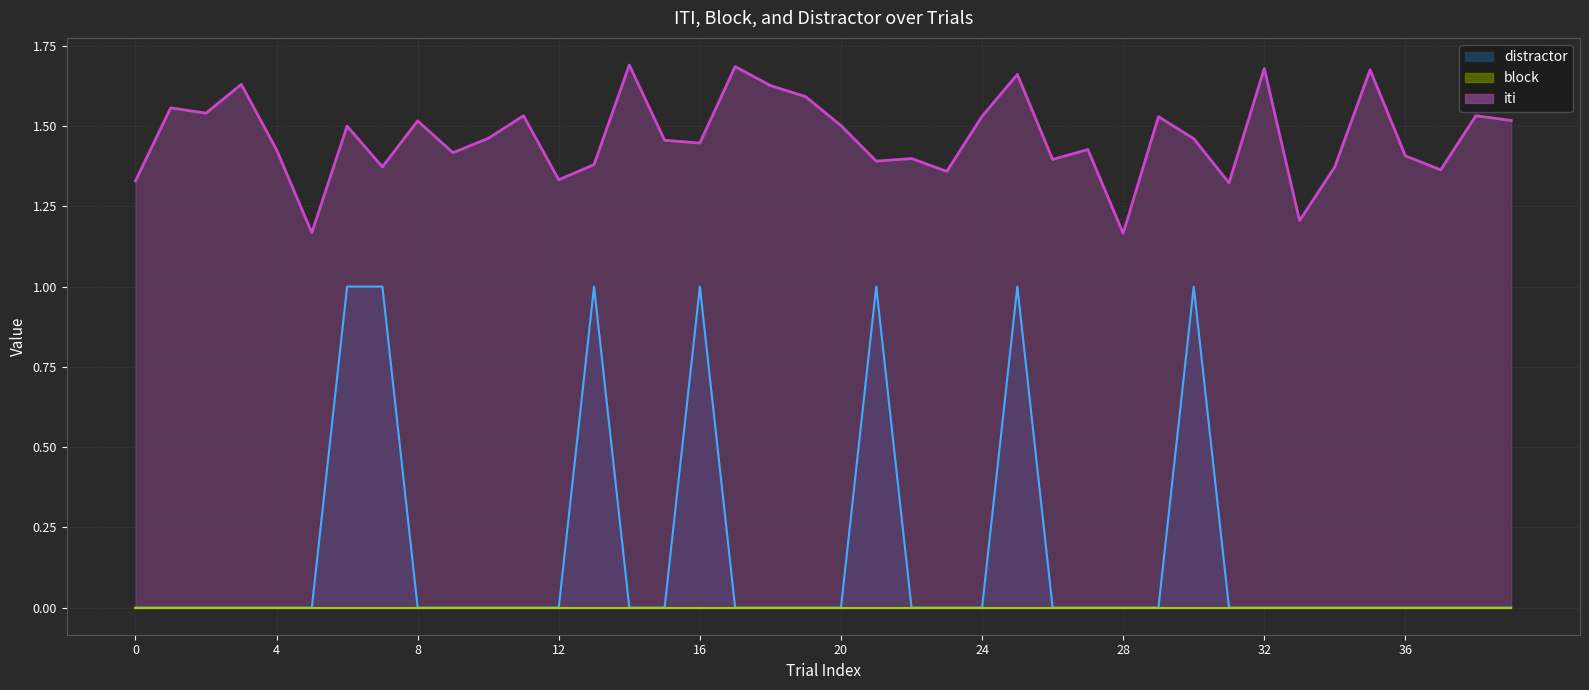

Does the chart have visible grid lines?

Yes